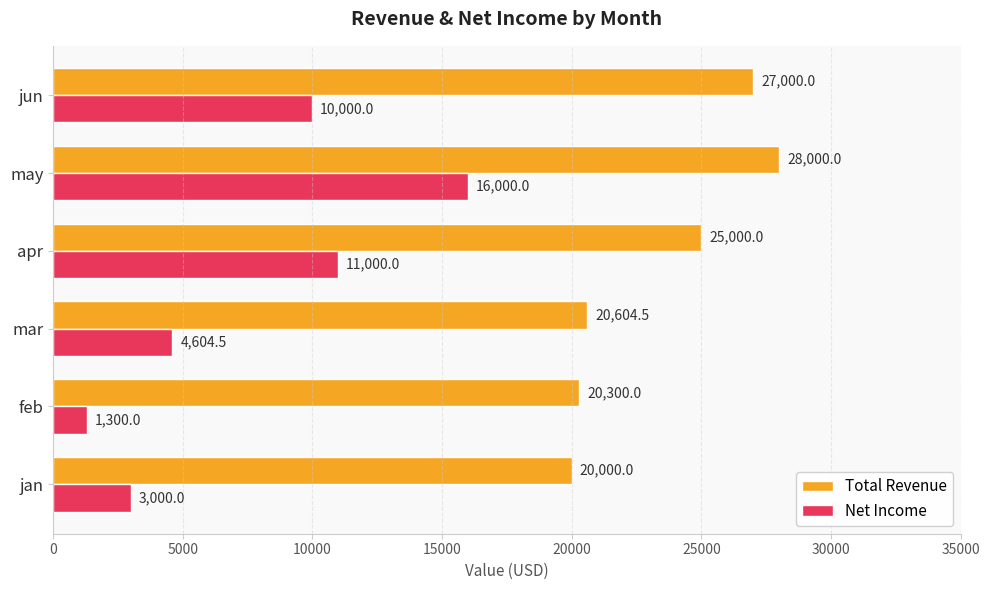

Which label corresponds to the smallest value in the chart?

feb